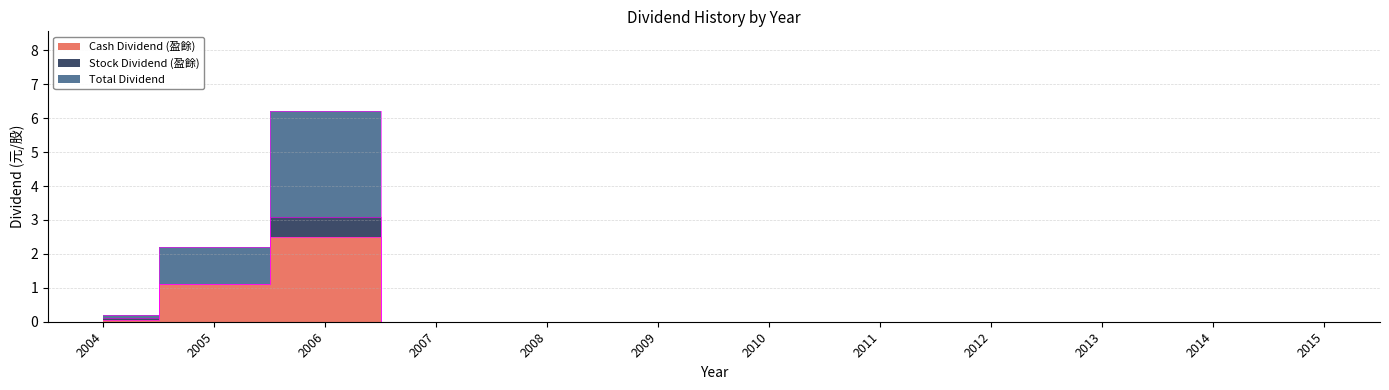

True or false: Cash Dividend (盈餘) has more than 1 interior local peaks.

False